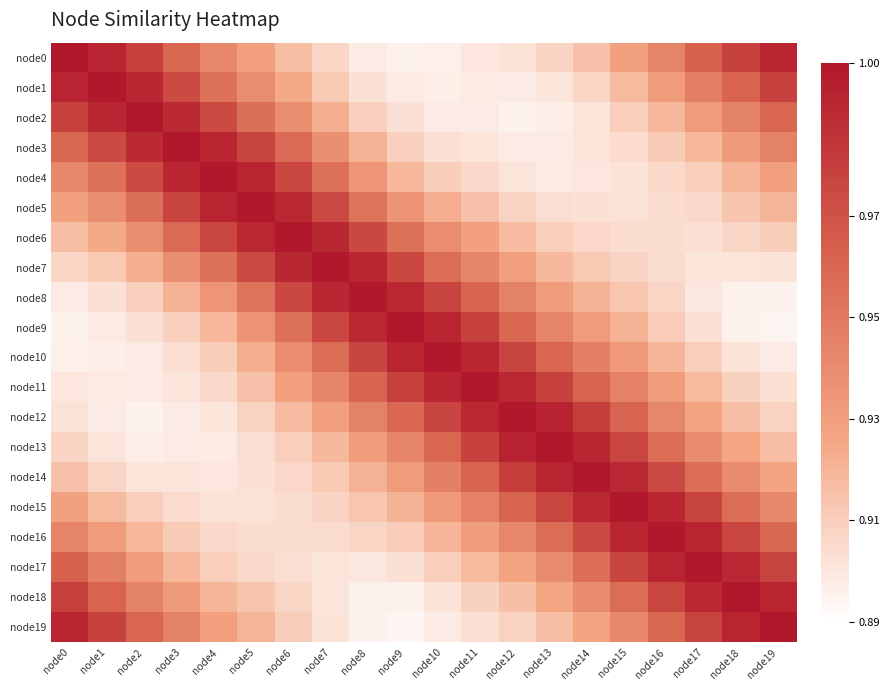

What is the total value across all series at node0?

18.7